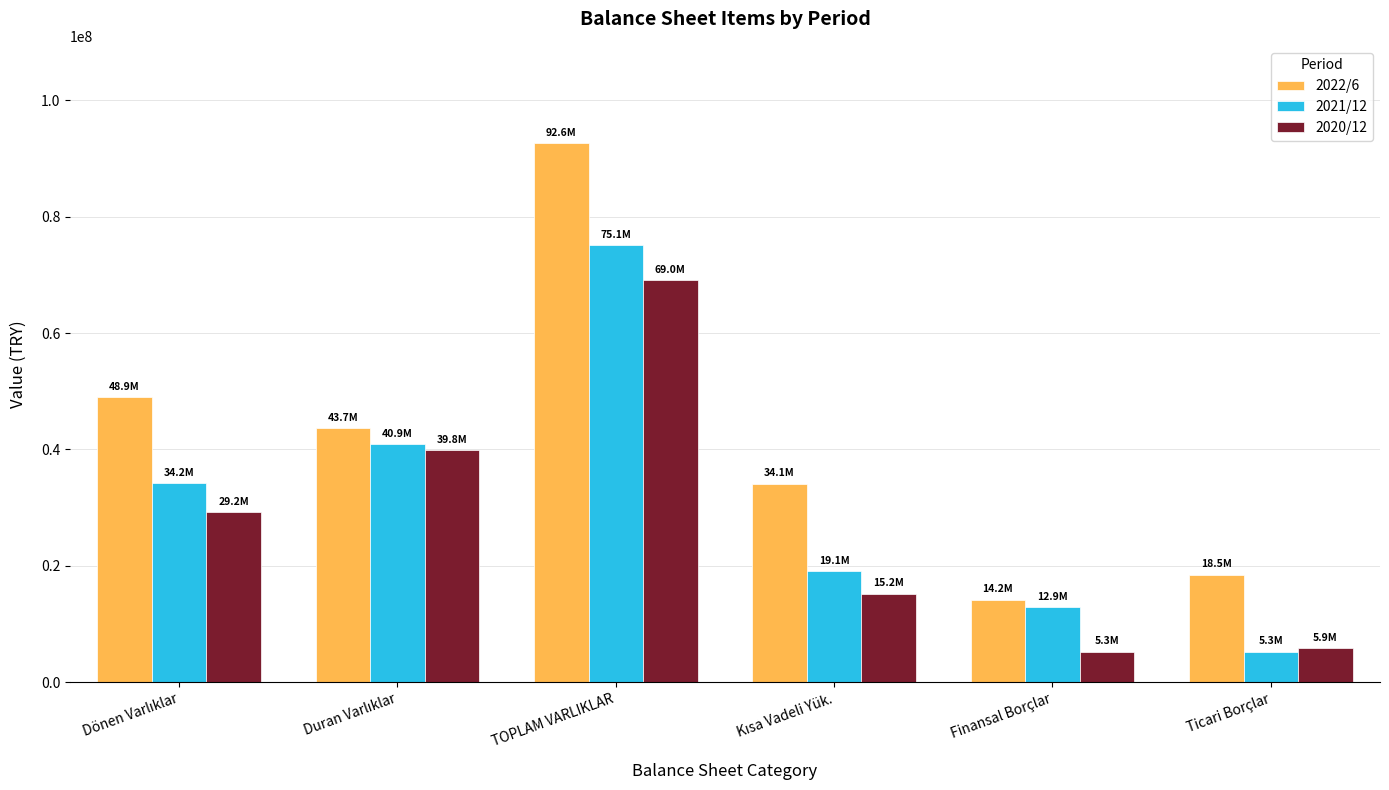

Reading left to right, transcribe all the data shown in this chart.

2022/6: 48941726	43698304	92640030	34118550	14185619	18479828
2021/12: 34227589	40879282	75106871	19078497	12919266	5258757
2020/12: 29181688	39849130	69030818	15202777	5280779	5857296